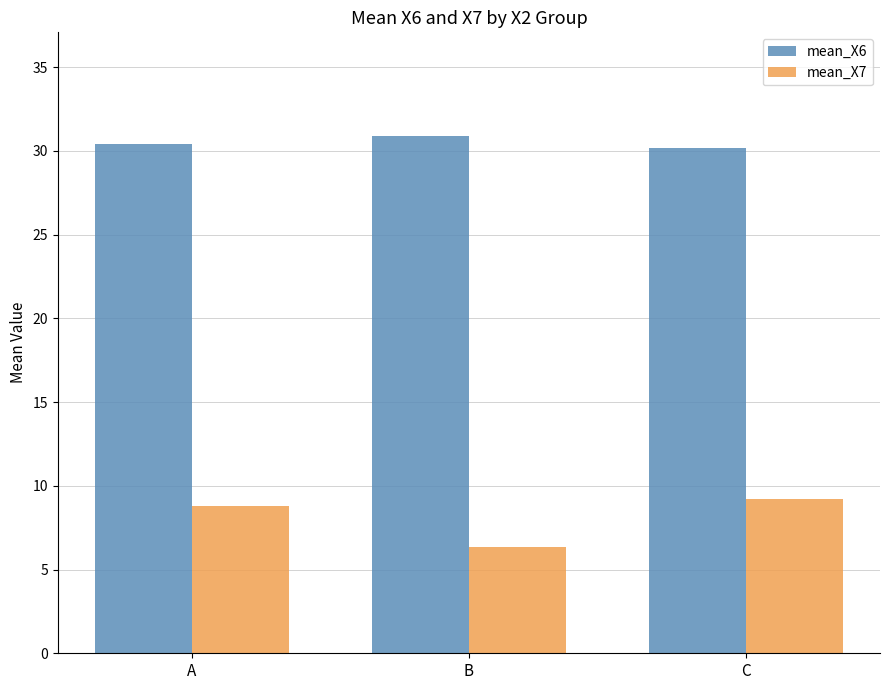

The mean_X6 series shows 30.9 at B. True or false?

True